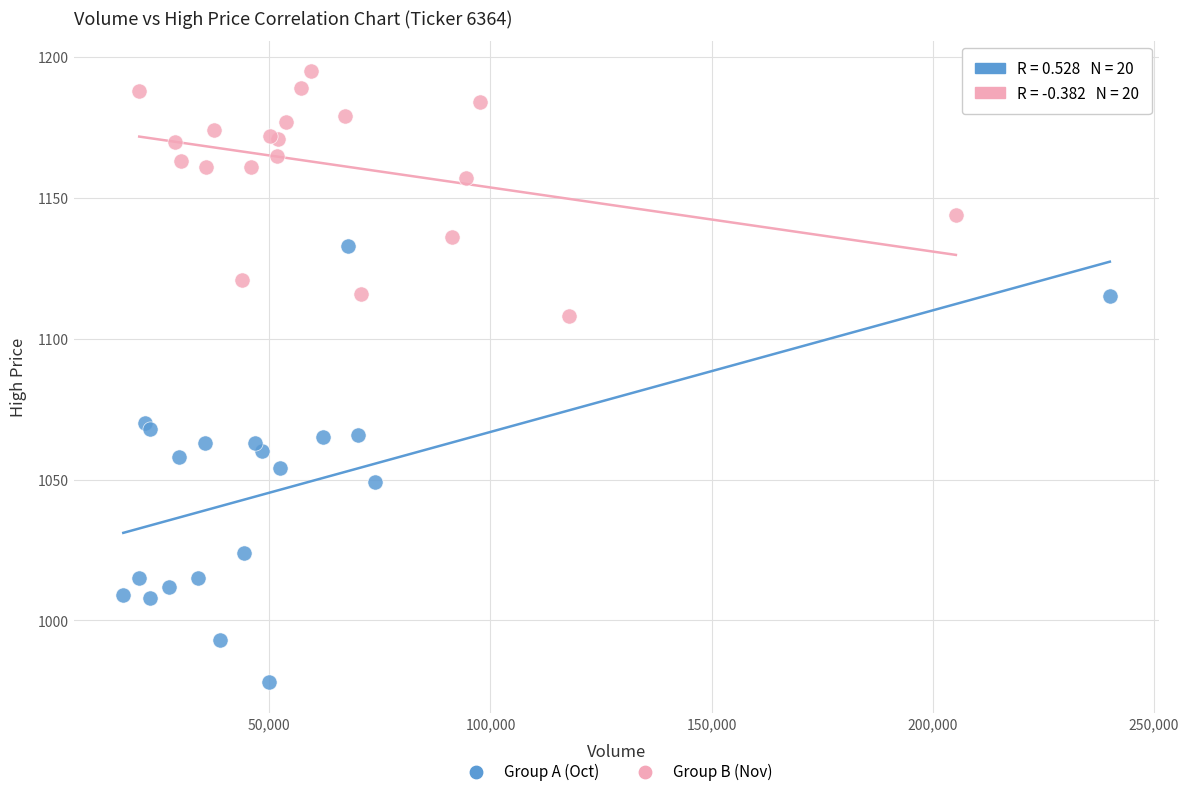

Which series reaches the maximum Y coordinate?

Group B (Nov)